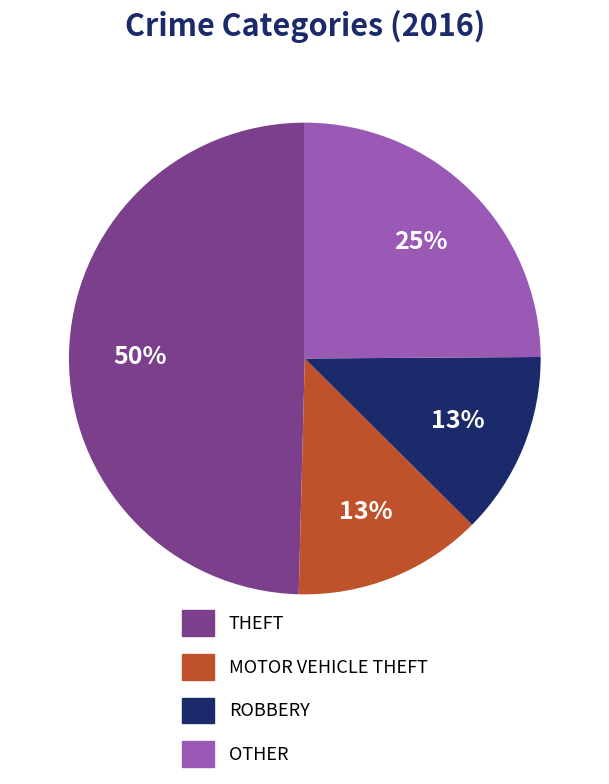

To the nearest percent, what is the difference between the largest and smallest slice percentages?

37%